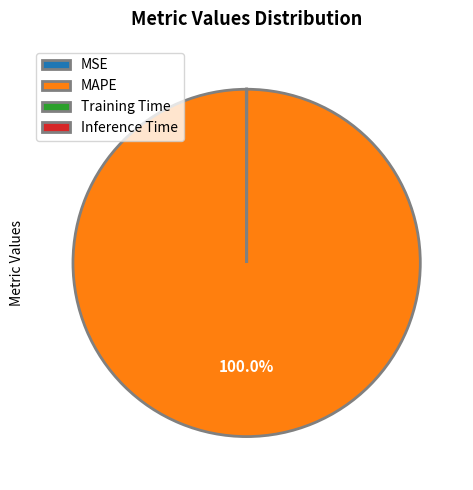

Does any single category account for the majority?

Yes